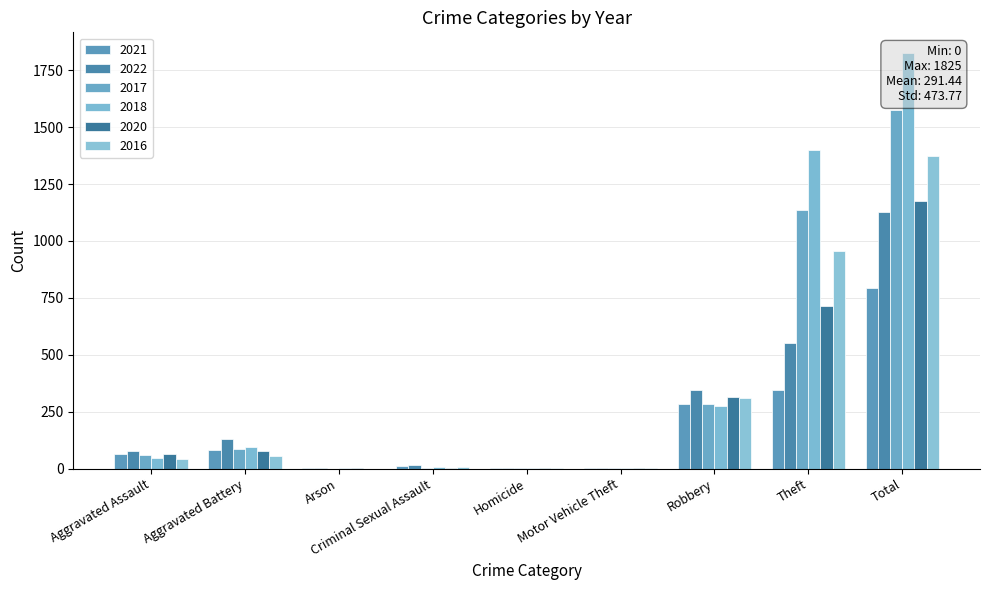

At how many categories does at least one series exceed 413?

2